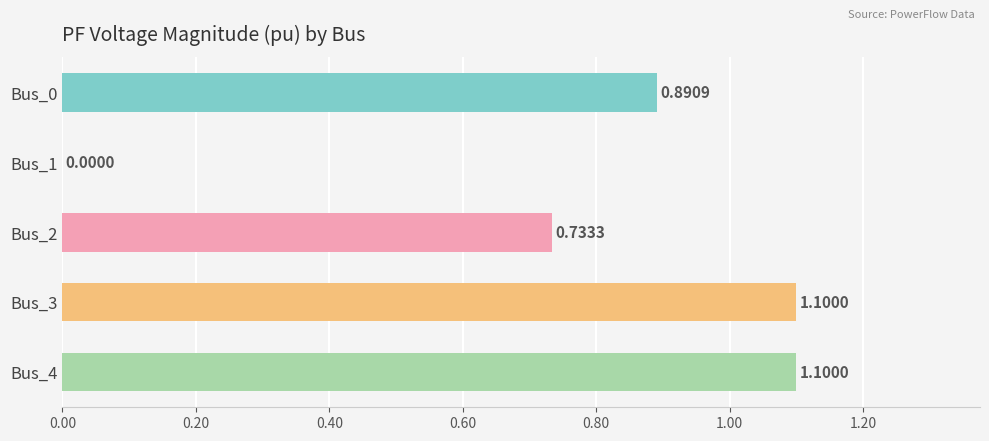

What is the change in value from Bus_2 to Bus_4?

+0.4